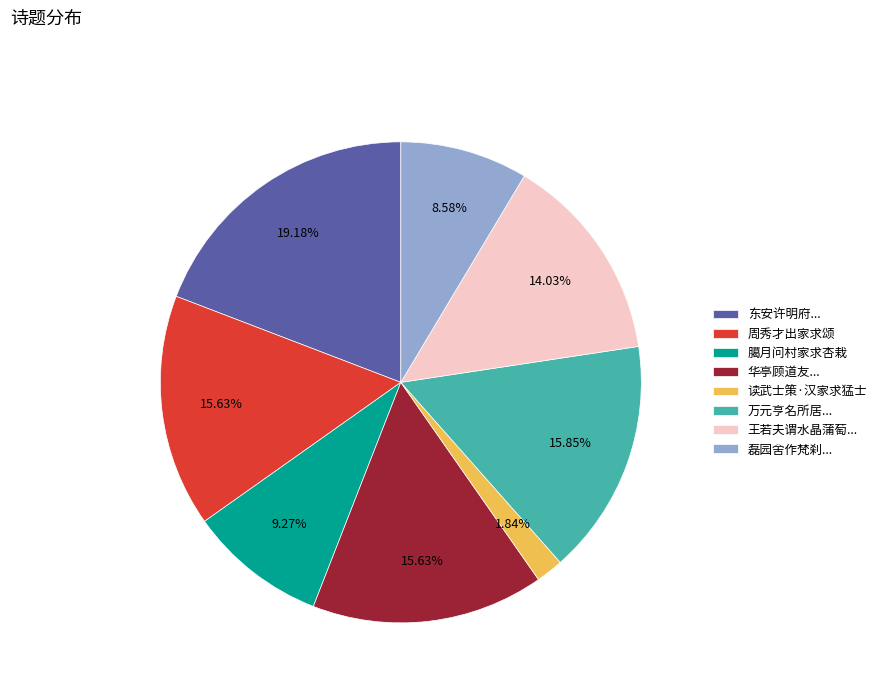

Is the sum of 臈月问村家求杏栽 and 读武士策·汉家求猛士 greater than half?

No